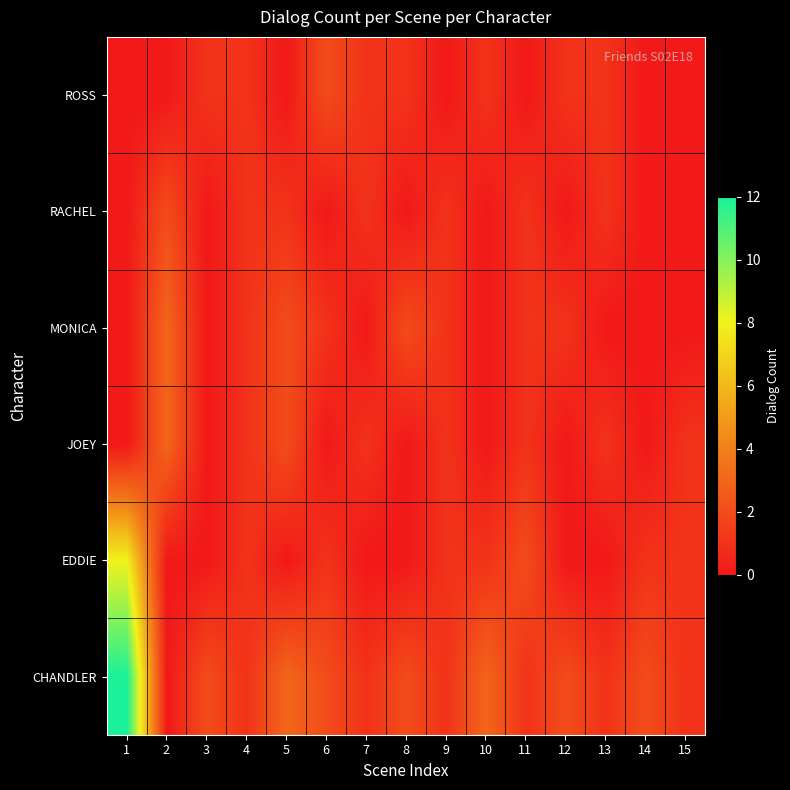

Reading right to left, extract all data points from this chart.

CHANDLER: 15=1	14=2	13=1	12=2	11=1	10=3	9=1	8=2	7=1	6=2	5=3	4=1	3=2	2=0	1=12
EDDIE: 15=1	14=1	13=0	12=0	11=2	10=1	9=1	8=0	7=0	6=1	5=0	4=1	3=0	2=0	1=8
JOEY: 15=1	14=0	13=1	12=0	11=1	10=0	9=1	8=0	7=1	6=0	5=2	4=1	3=0	2=3	1=0
MONICA: 15=0	14=0	13=0	12=1	11=1	10=0	9=1	8=2	7=0	6=1	5=2	4=1	3=0	2=3	1=0
RACHEL: 15=0	14=0	13=1	12=0	11=1	10=0	9=1	8=0	7=1	6=0	5=1	4=1	3=0	2=2	1=0
ROSS: 15=0	14=0	13=1	12=1	11=0	10=1	9=0	8=1	7=1	6=2	5=0	4=1	3=1	2=0	1=0